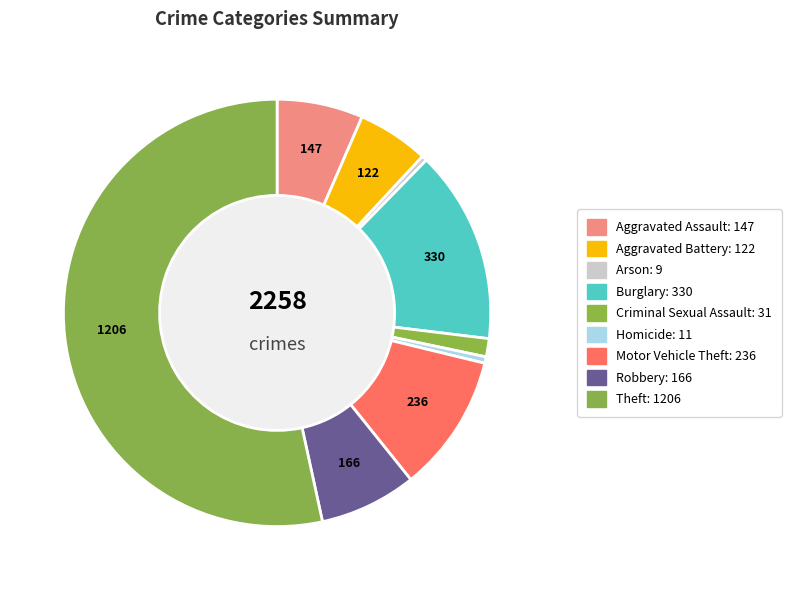

Which has a higher value, Aggravated Battery or Homicide?

Aggravated Battery